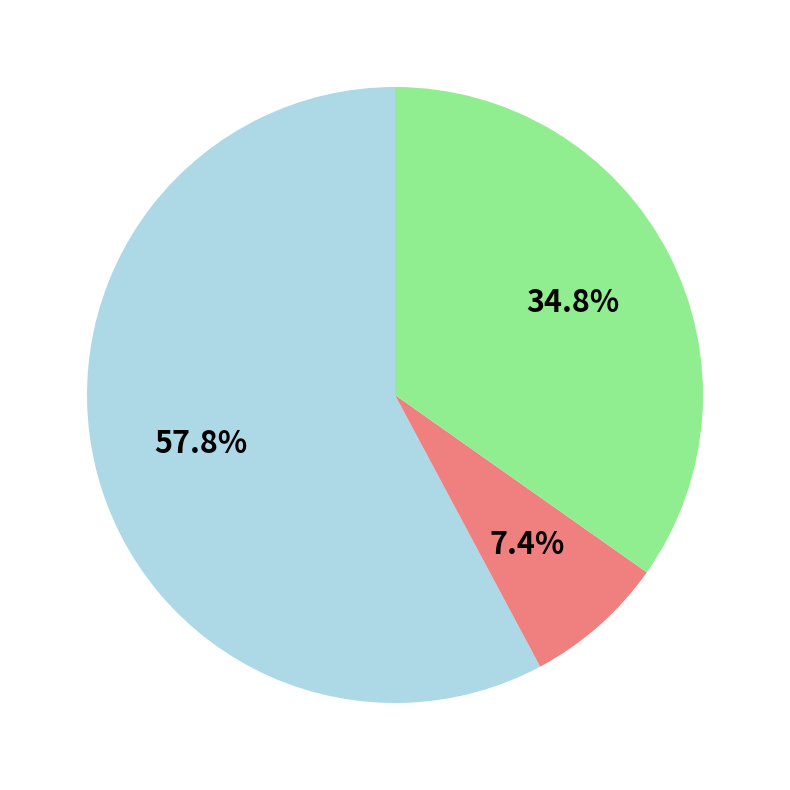

Does any single category account for the majority?

Yes